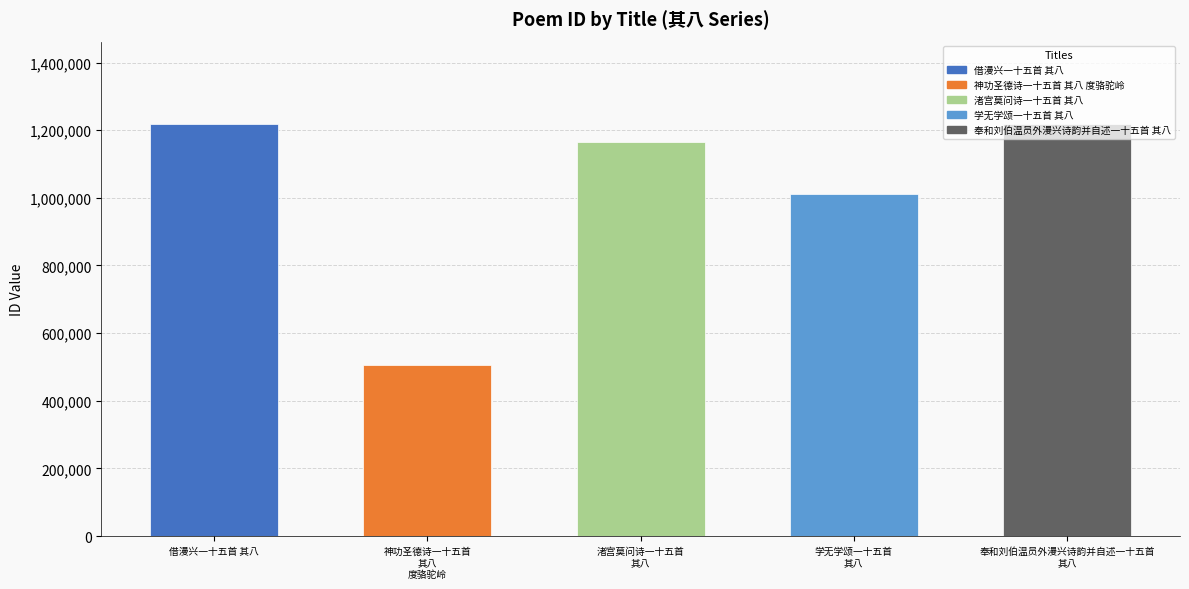

True or false: the data shows 284534 at 学无学颂一十五首
其八.

False